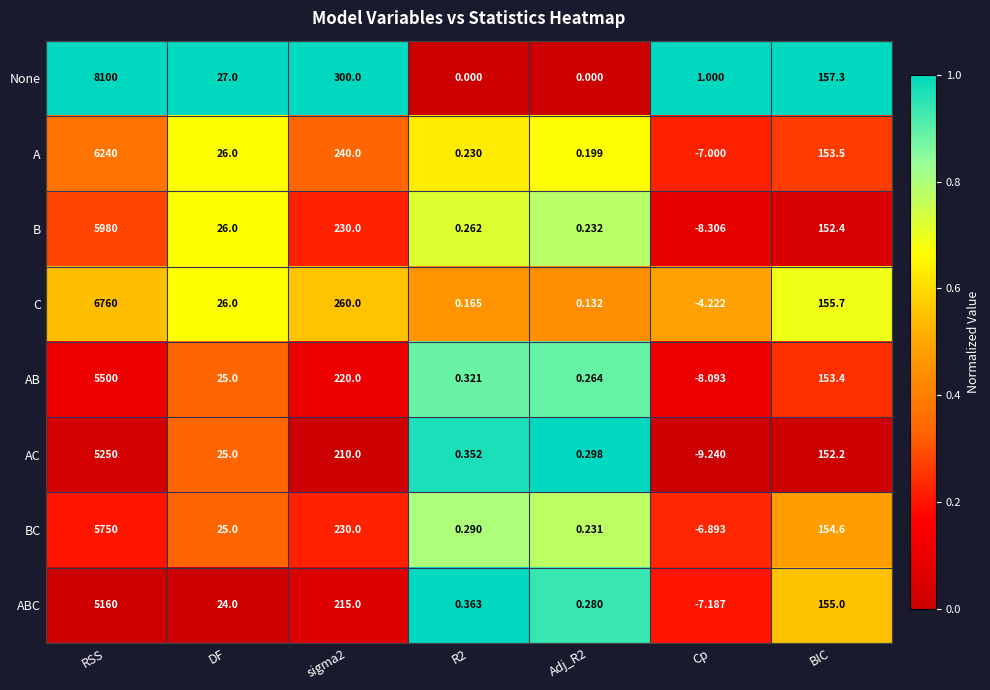

Which series has the largest total across all categories?

None